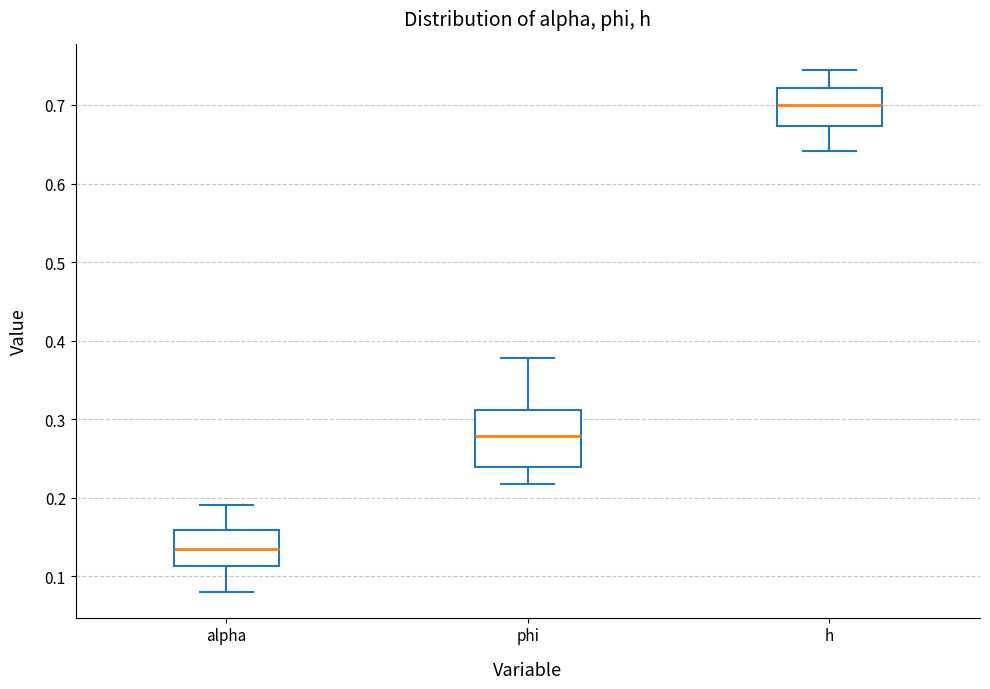

Which box has the lowest median line?

alpha